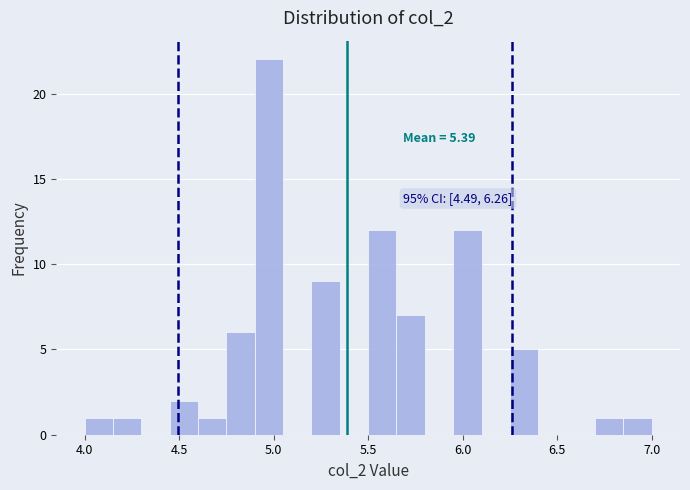

Around what value on the x-axis is the tallest bar? Give the approximate position of its centre, as read against the axis.

5.00